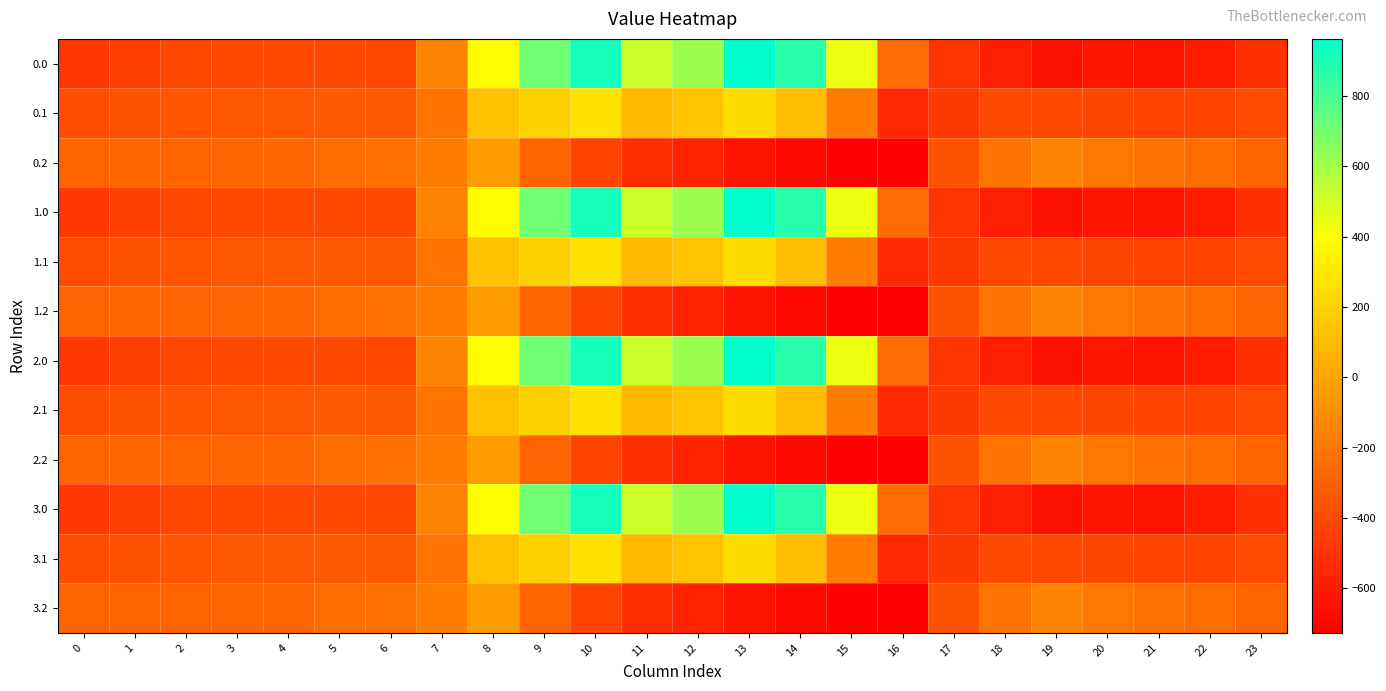

Reading right to left, transcribe all the data shown in this chart.

0.0: 23=-511.3	22=-592.3	21=-638.4	20=-629.9	19=-649.2	18=-586.7	17=-494.8	16=-250.9	15=443.0	14=870.3	13=962.7	12=619.4	11=516.0	10=916.2	9=716.9	8=395.3	7=-150.1	6=-408.0	5=-403.8	4=-404.9	3=-404.4	2=-410.3	1=-449.5	0=-482.0
0.1: 23=-399.4	22=-419.9	21=-432.4	20=-414.5	19=-400.2	18=-405.4	17=-466.6	16=-547.3	15=-173.1	14=113.7	13=241.5	12=134.6	11=87.0	10=274.1	9=191.1	8=125.2	7=-217.1	6=-332.2	5=-325.7	4=-339.6	3=-342.7	2=-347.9	1=-361.1	0=-384.6
0.2: 23=-287.5	22=-247.4	21=-226.4	20=-199.2	19=-151.0	18=-210.0	17=-362.4	16=-726.6	15=-725.8	14=-687.4	13=-640.4	12=-571.2	11=-520.6	10=-423.5	9=-288.5	8=-35.3	7=-176.6	6=-228.8	5=-245.0	4=-274.4	3=-281.0	2=-285.5	1=-272.7	0=-287.1
1.0: 23=-511.3	22=-592.3	21=-638.4	20=-629.9	19=-649.2	18=-586.7	17=-494.8	16=-250.9	15=443.0	14=870.3	13=962.7	12=619.4	11=516.0	10=916.2	9=716.9	8=395.3	7=-150.1	6=-408.0	5=-403.8	4=-404.9	3=-404.4	2=-410.3	1=-449.5	0=-482.0
1.1: 23=-399.4	22=-419.9	21=-432.4	20=-414.5	19=-400.2	18=-405.4	17=-466.6	16=-547.3	15=-173.1	14=113.7	13=241.5	12=134.6	11=87.0	10=274.1	9=191.1	8=125.2	7=-217.1	6=-332.2	5=-325.7	4=-339.6	3=-342.7	2=-347.9	1=-361.1	0=-384.6
1.2: 23=-287.5	22=-247.4	21=-226.4	20=-199.2	19=-151.0	18=-210.0	17=-362.4	16=-726.6	15=-725.8	14=-687.4	13=-640.4	12=-571.2	11=-520.6	10=-423.5	9=-288.5	8=-35.3	7=-176.6	6=-228.8	5=-245.0	4=-274.4	3=-281.0	2=-285.5	1=-272.7	0=-287.1
2.0: 23=-511.3	22=-592.3	21=-638.4	20=-629.9	19=-649.2	18=-586.7	17=-494.8	16=-250.9	15=443.0	14=870.3	13=962.7	12=619.4	11=516.0	10=916.2	9=716.9	8=395.3	7=-150.1	6=-408.0	5=-403.8	4=-404.9	3=-404.4	2=-410.3	1=-449.5	0=-482.0
2.1: 23=-399.4	22=-419.9	21=-432.4	20=-414.5	19=-400.2	18=-405.4	17=-466.6	16=-547.3	15=-173.1	14=113.7	13=241.5	12=134.6	11=87.0	10=274.1	9=191.1	8=125.2	7=-217.1	6=-332.2	5=-325.7	4=-339.6	3=-342.7	2=-347.9	1=-361.1	0=-384.6
2.2: 23=-287.5	22=-247.4	21=-226.4	20=-199.2	19=-151.0	18=-210.0	17=-362.4	16=-726.6	15=-725.8	14=-687.4	13=-640.4	12=-571.2	11=-520.6	10=-423.5	9=-288.5	8=-35.3	7=-176.6	6=-228.8	5=-245.0	4=-274.4	3=-281.0	2=-285.5	1=-272.7	0=-287.1
3.0: 23=-511.3	22=-592.3	21=-638.4	20=-629.9	19=-649.2	18=-586.7	17=-494.8	16=-250.9	15=443.0	14=870.3	13=962.7	12=619.4	11=516.0	10=916.2	9=716.9	8=395.3	7=-150.1	6=-408.0	5=-403.8	4=-404.9	3=-404.4	2=-410.3	1=-449.5	0=-482.0
3.1: 23=-399.4	22=-419.9	21=-432.4	20=-414.5	19=-400.2	18=-405.4	17=-466.6	16=-547.3	15=-173.1	14=113.7	13=241.5	12=134.6	11=87.0	10=274.1	9=191.1	8=125.2	7=-217.1	6=-332.2	5=-325.7	4=-339.6	3=-342.7	2=-347.9	1=-361.1	0=-384.6
3.2: 23=-287.5	22=-247.4	21=-226.4	20=-199.2	19=-151.0	18=-210.0	17=-362.4	16=-726.6	15=-725.8	14=-687.4	13=-640.4	12=-571.2	11=-520.6	10=-423.5	9=-288.5	8=-35.3	7=-176.6	6=-228.8	5=-245.0	4=-274.4	3=-281.0	2=-285.5	1=-272.7	0=-287.1